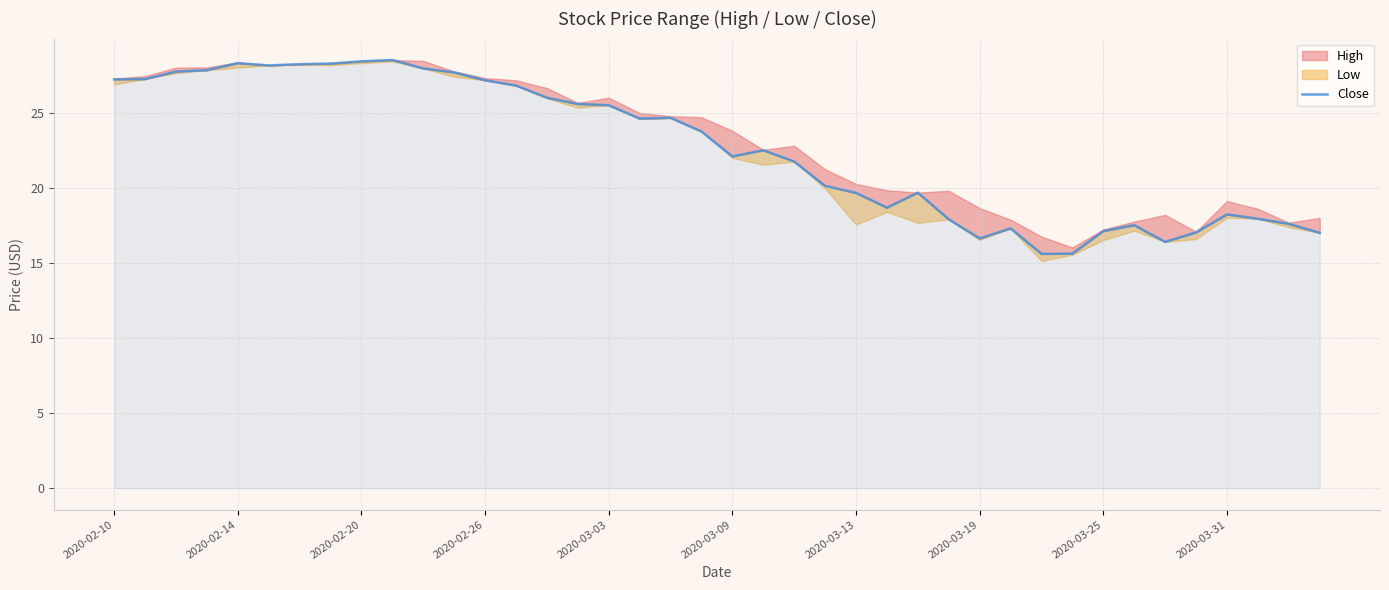

What is the change in value from 2020-02-10 to 26?

-7.5